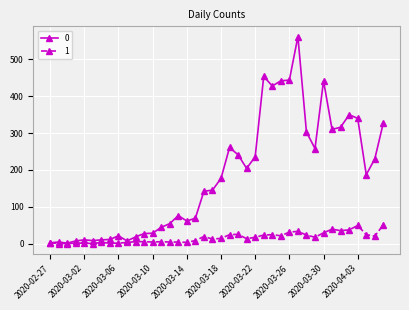

Rank the series by their average value, from lowest to highest.

1, 0